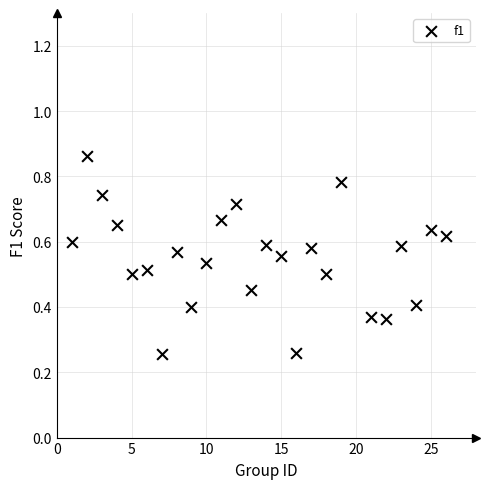

What is the range of X values (max minus min)?

25.0